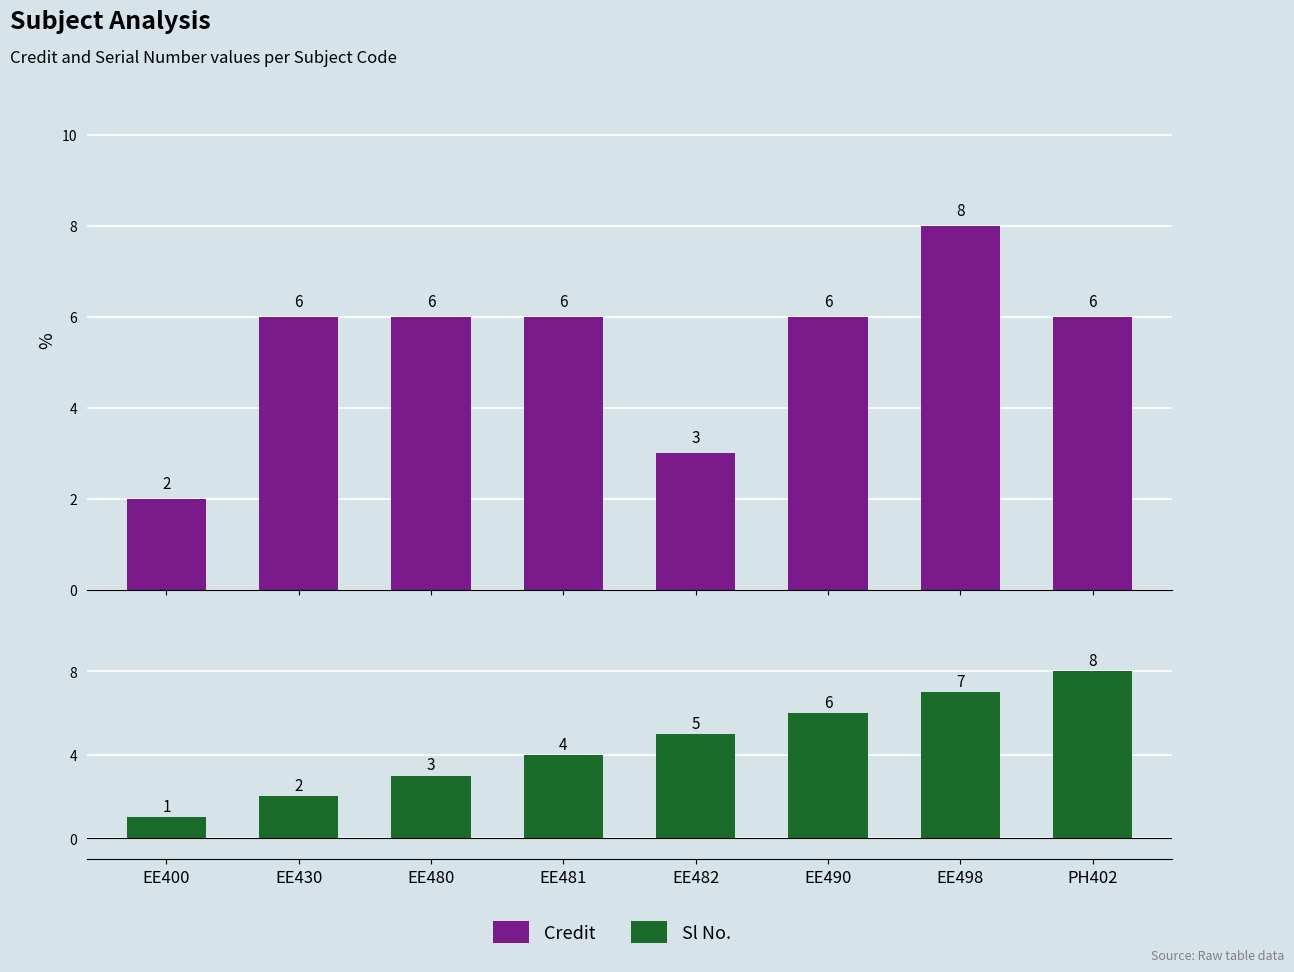

Between EE480 and EE498, which is larger?

EE498